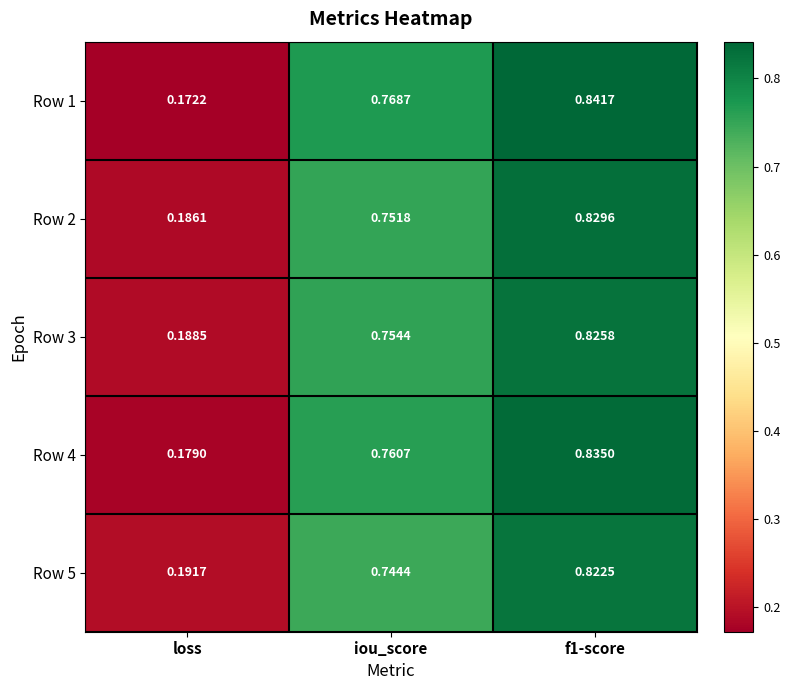

At which label does Row 1 reach its minimum?

loss